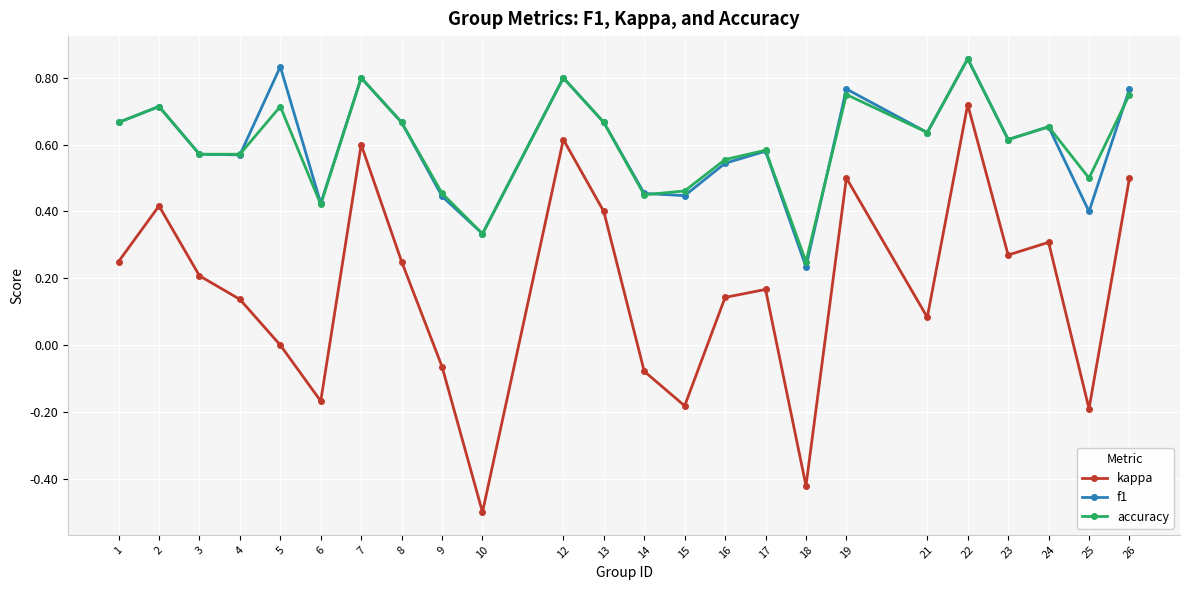

True or false: f1 and kappa intersect in this chart.

False